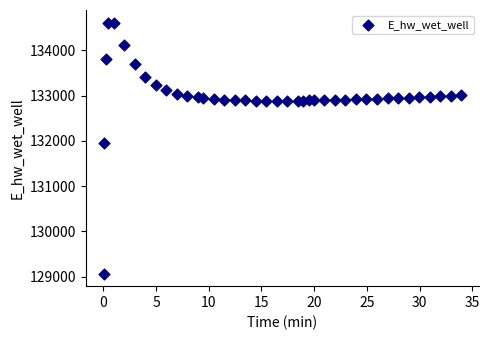

What Y value in the scatter plot is closest to 131839?

131960.3